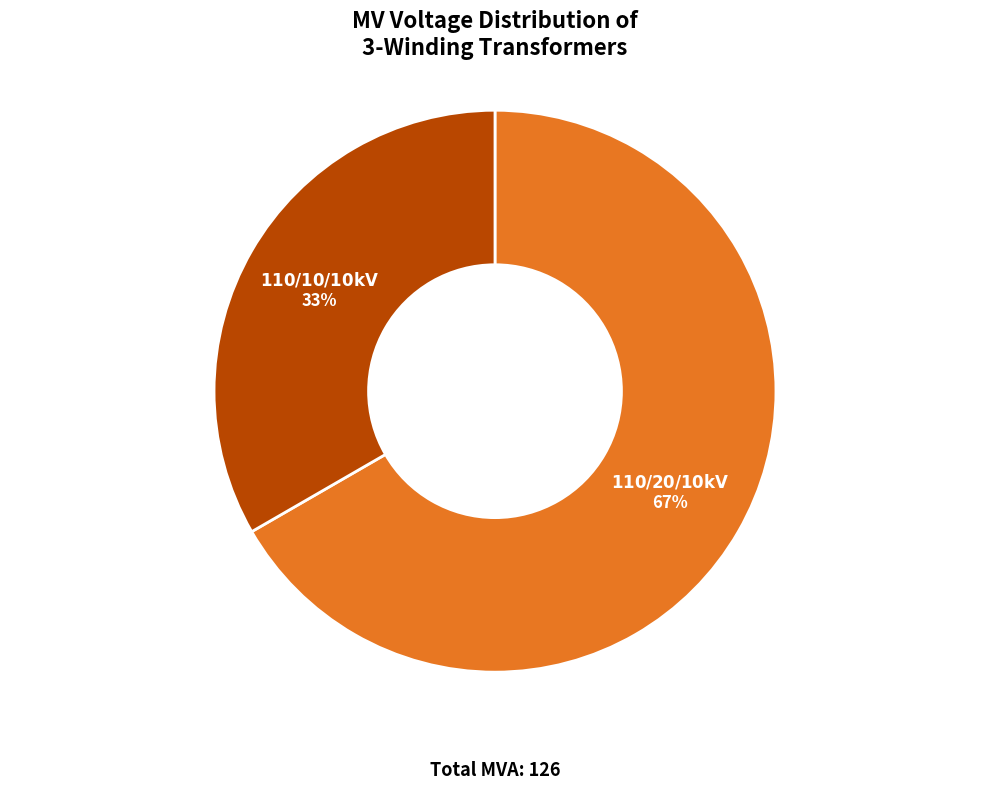

Does any single category account for the majority?

Yes